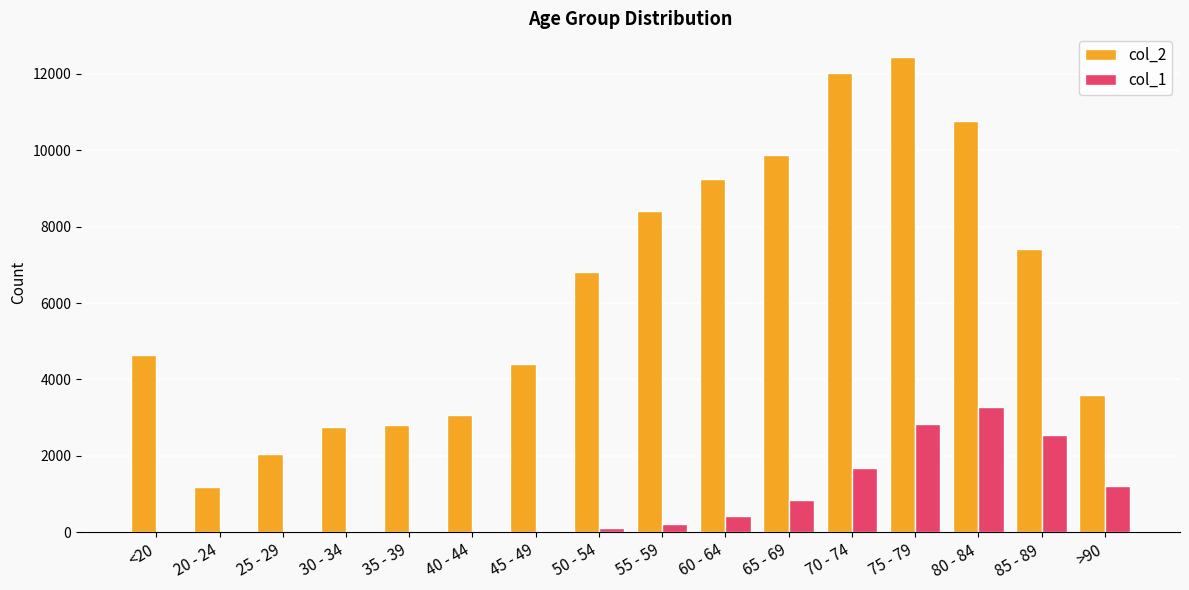

The value of col_2 at 30 - 34 is 2765. True or false?

True